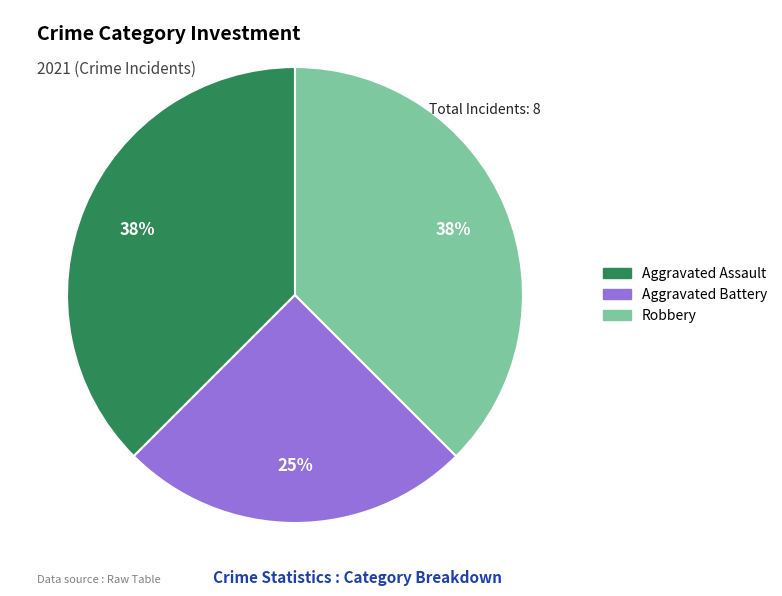

To the nearest percent, what is the average slice percentage?

33%